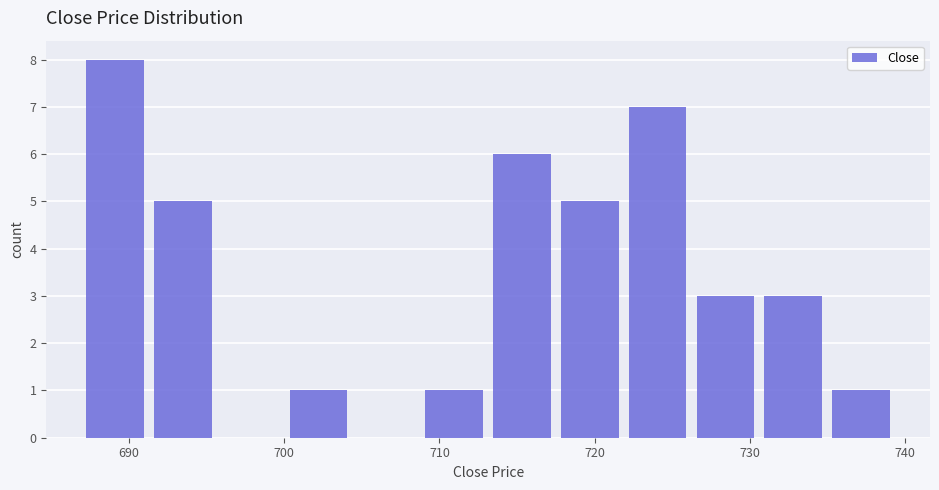

Which range on the x-axis has the tallest bar?

687 to 691